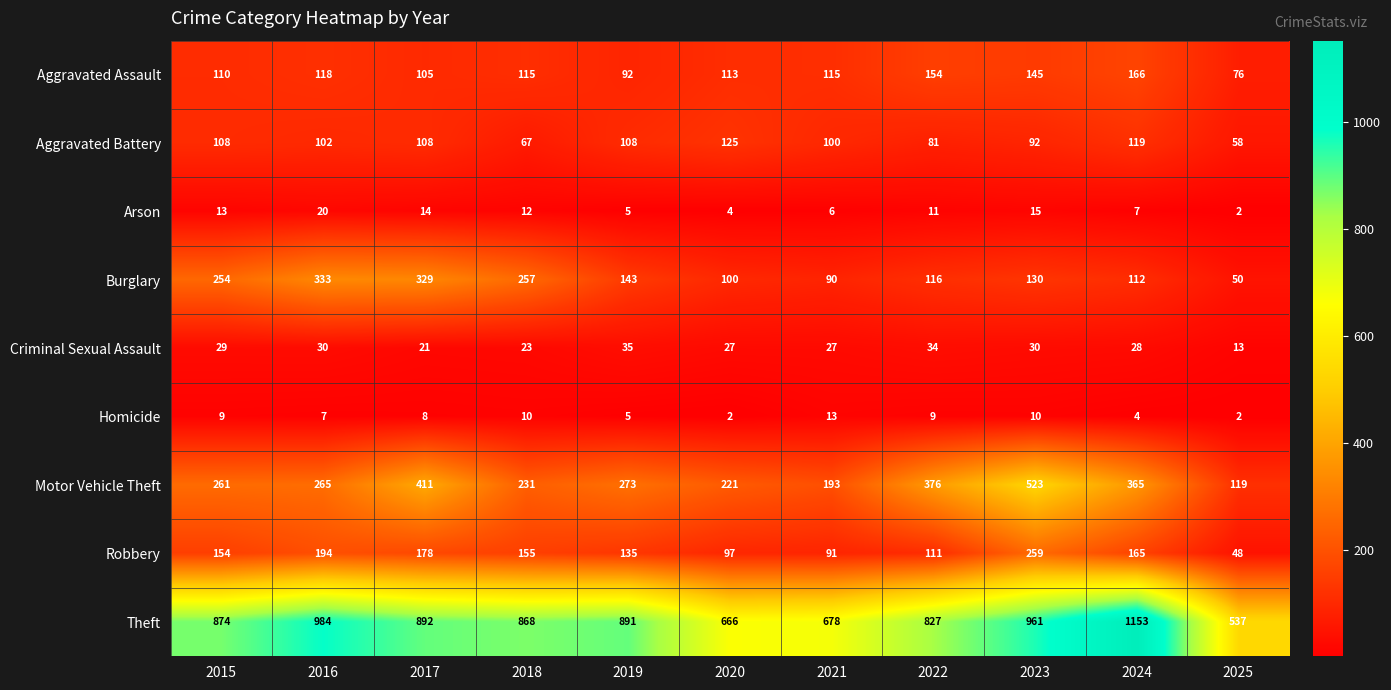

What is the greatest value displayed?

1153